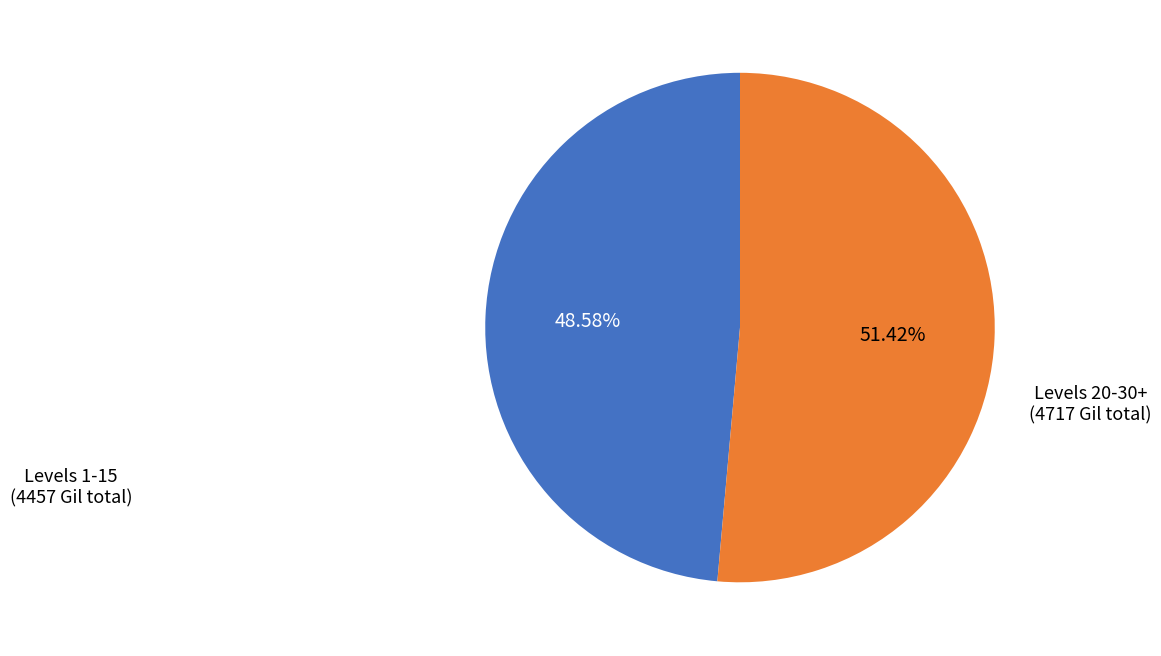

Count the number of slices in the pie.

2